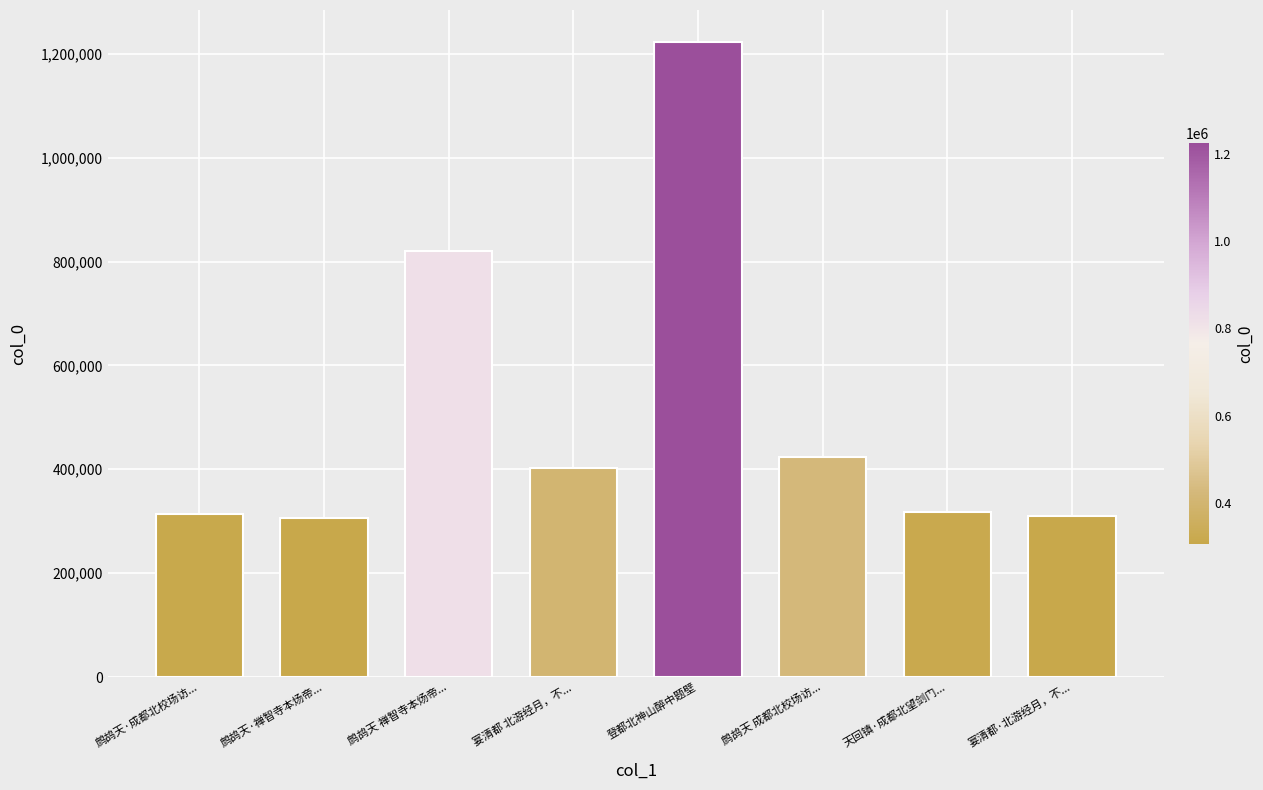

Does the chart contain any negative values?

No